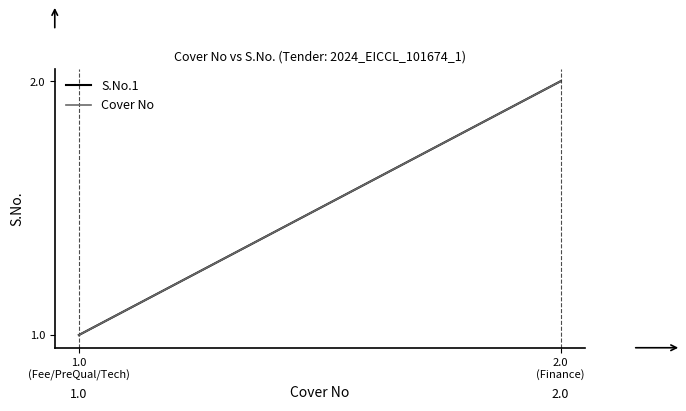

Which series has the largest total across all categories?

S.No.1